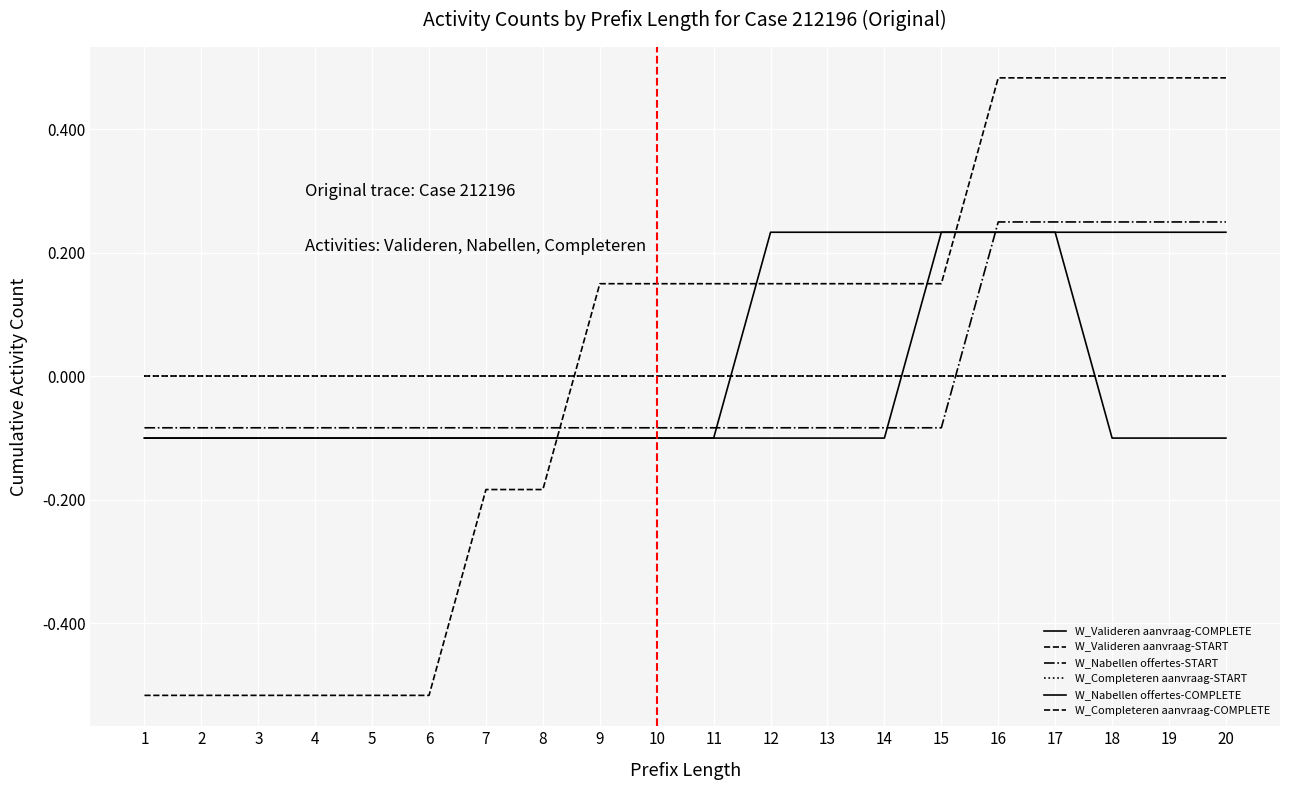

Does the chart have visible grid lines?

Yes